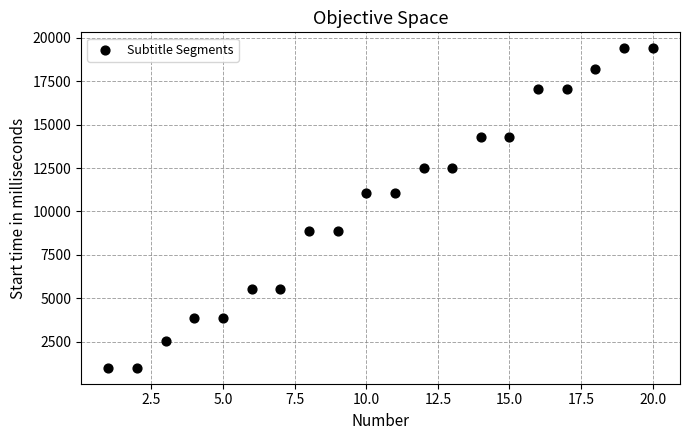

What is the range of X values (max minus min)?

19